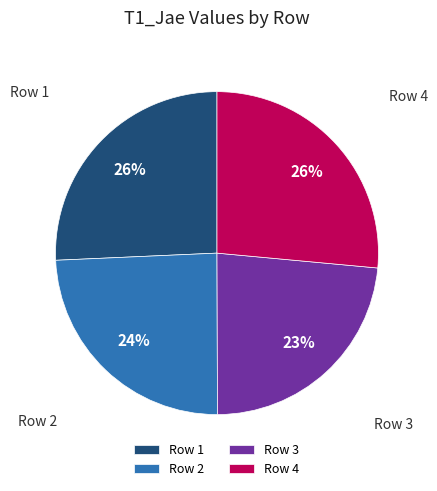

What is the smallest slice in the pie chart?

Row 3